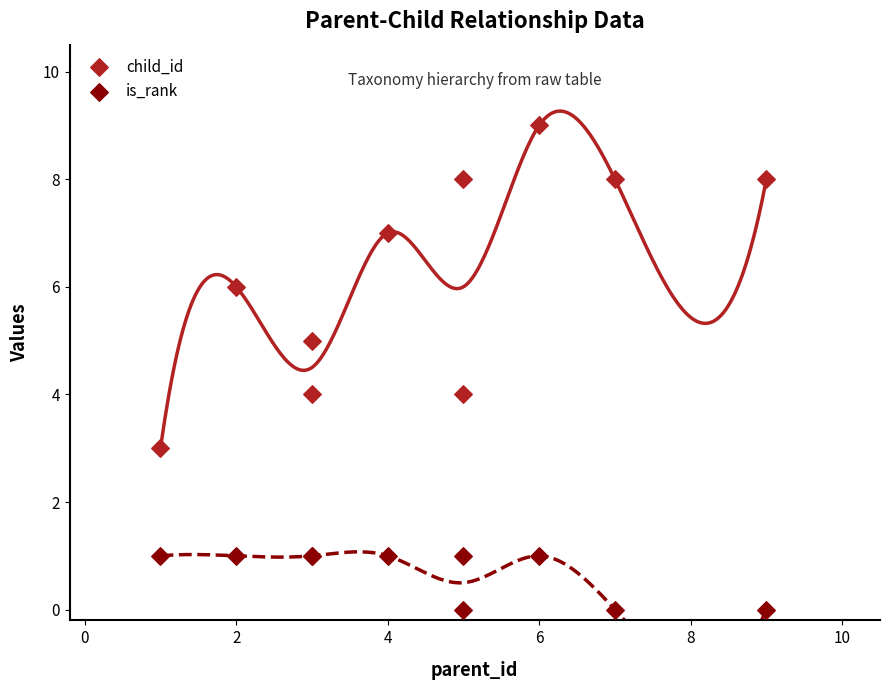

Which series reaches the minimum Y coordinate?

is_rank